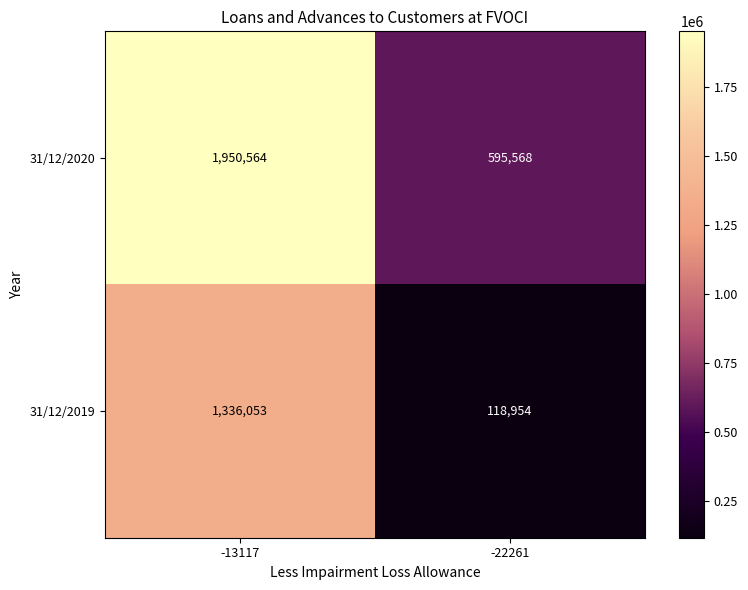

Rank the series at -13117 from lowest to highest value.

31/12/2019, 31/12/2020